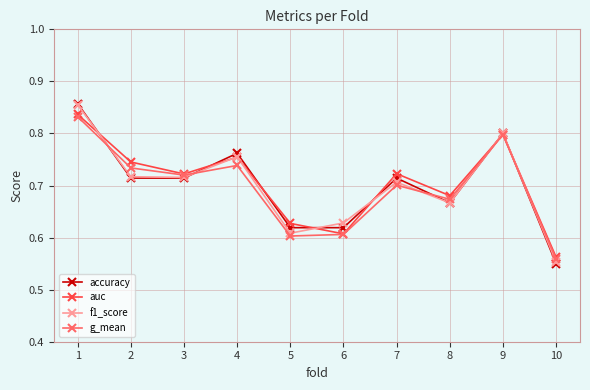

The value of accuracy at 8 is 1.1. True or false?

False